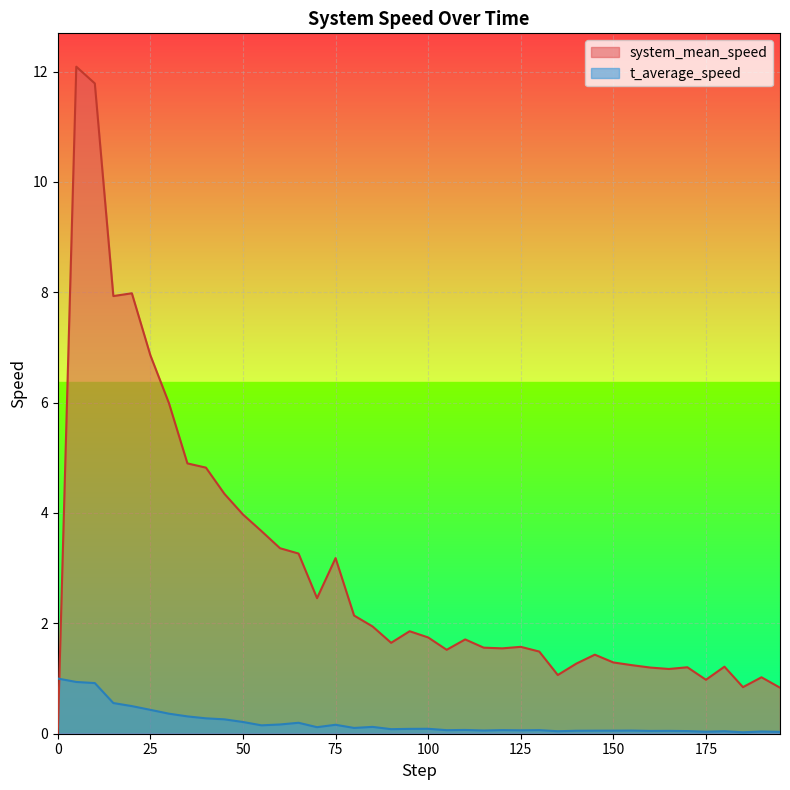

Reading right to left, what are all the values shown in this chart?

system_mean_speed: 195=0.8	190=1.0	185=0.8	180=1.2	175=1.0	170=1.2	165=1.2	160=1.2	155=1.2	150=1.3	145=1.4	140=1.3	135=1.1	130=1.5	125=1.6	120=1.5	115=1.6	110=1.7	105=1.5	100=1.7	95=1.9	90=1.6	85=1.9	80=2.1	75=3.2	70=2.5	65=3.3	60=3.4	55=3.7	50=4.0	45=4.3	40=4.8	35=4.9	30=6.0	25=6.9	20=8.0	15=7.9	10=11.8	5=12.1	0=0.0
t_average_speed: 195=0.0	190=0.0	185=0.0	180=0.0	175=0.0	170=0.0	165=0.1	160=0.1	155=0.1	150=0.1	145=0.1	140=0.1	135=0.0	130=0.1	125=0.1	120=0.1	115=0.1	110=0.1	105=0.1	100=0.1	95=0.1	90=0.1	85=0.1	80=0.1	75=0.2	70=0.1	65=0.2	60=0.2	55=0.2	50=0.2	45=0.3	40=0.3	35=0.3	30=0.4	25=0.4	20=0.5	15=0.6	10=0.9	5=0.9	0=1.0